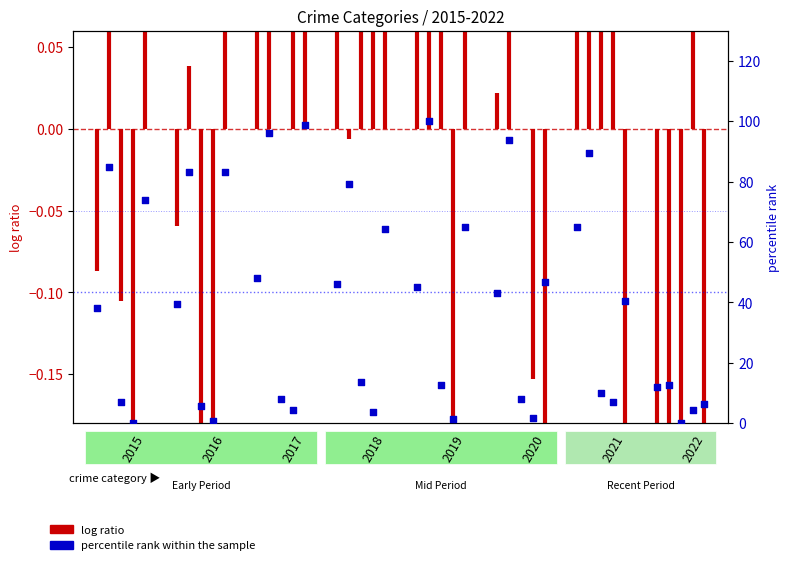

At how many categories does at least one series exceed 97?

2